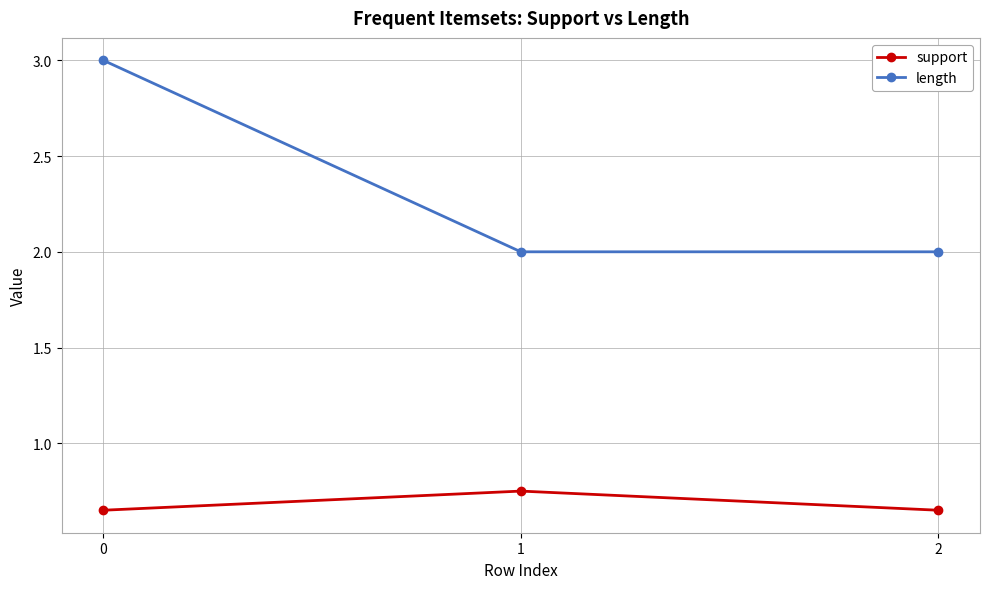

The support series shows 1.0 at 1. True or false?

False